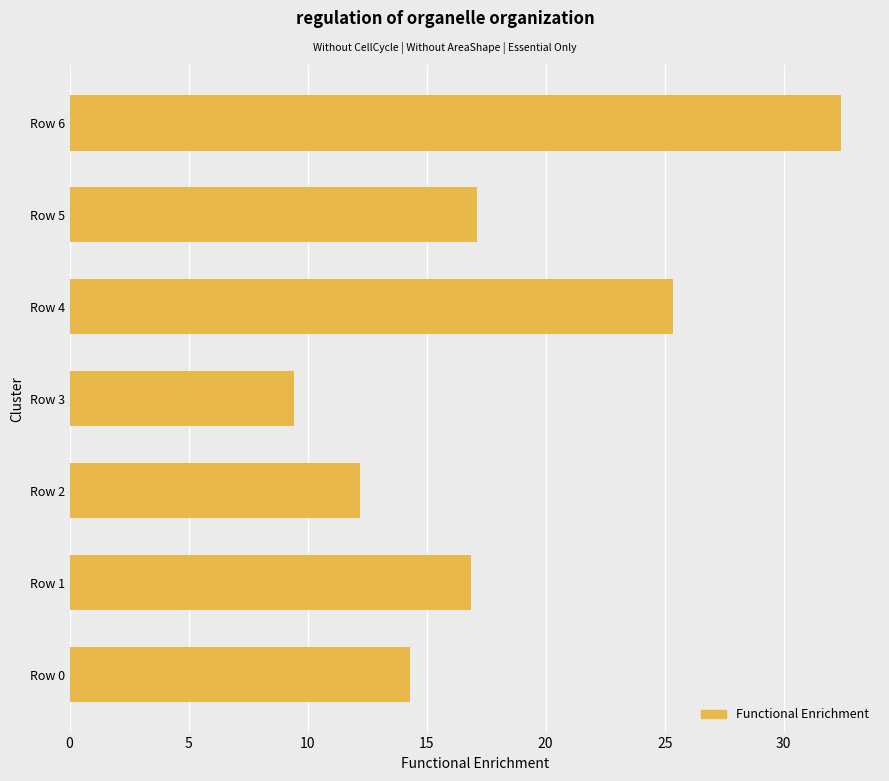

How many data points are less than 16?

3